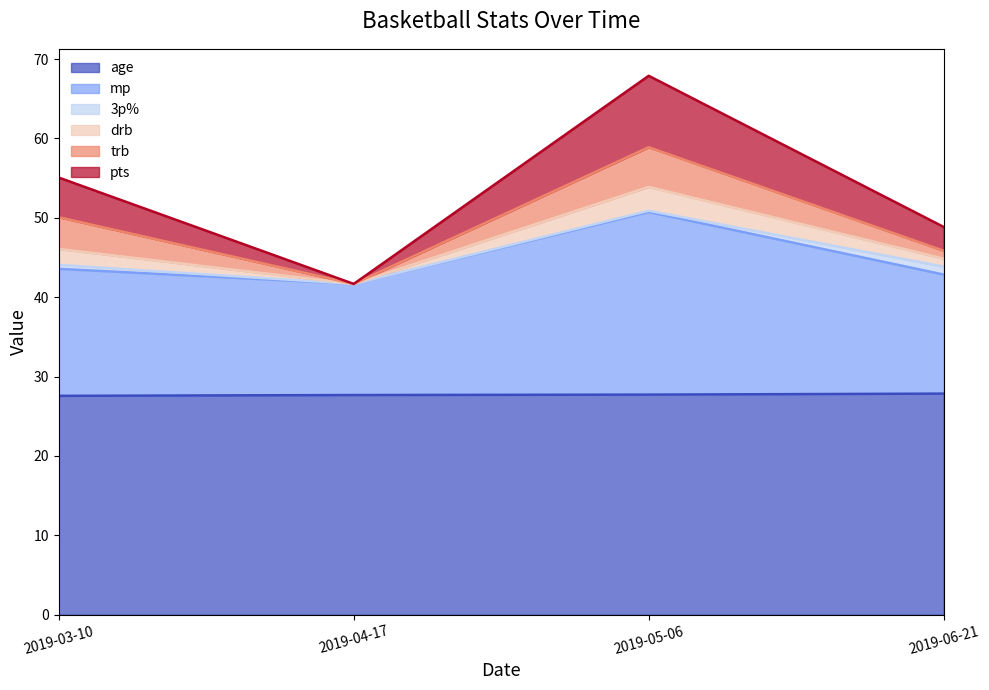

True or false: drb has a value of 41.7 at 2019-04-17.

True